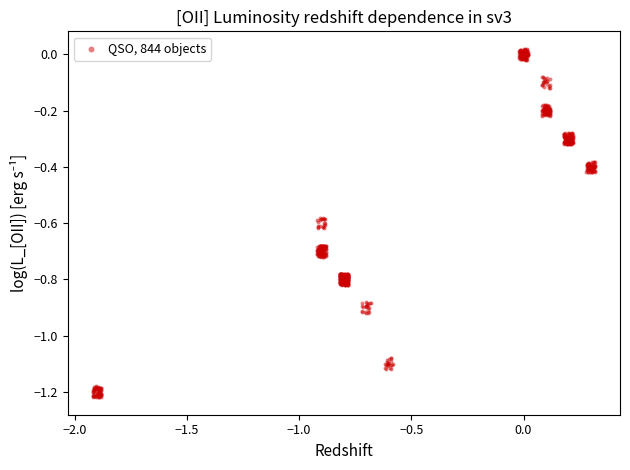

What is the range of Y values (max minus min)?

1.2